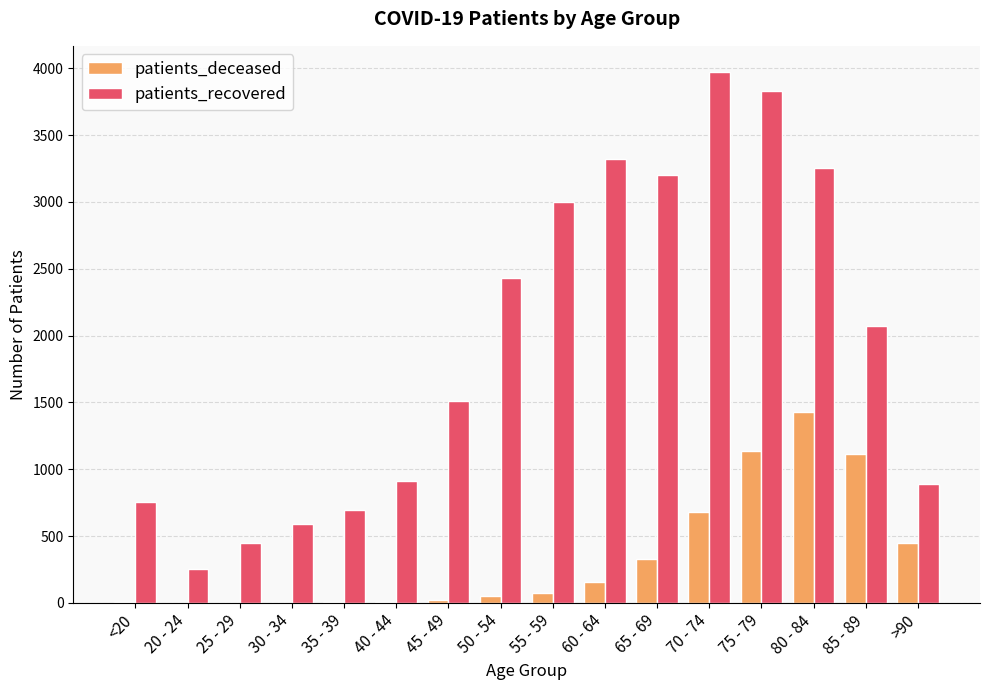

What is the sum of all patients_deceased values?

5469